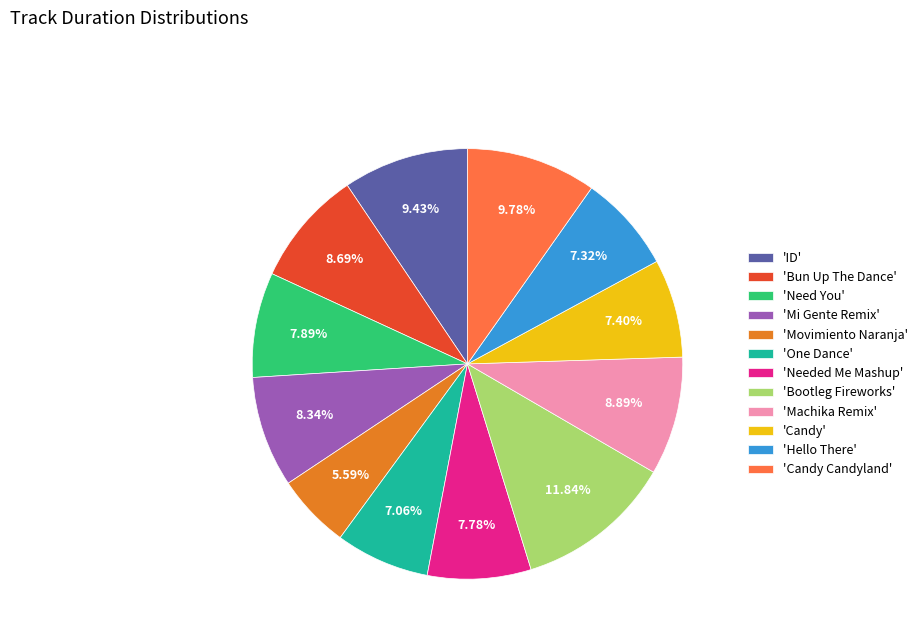

Combined, do 'Bun Up The Dance' and 'Candy' account for over 50%?

No